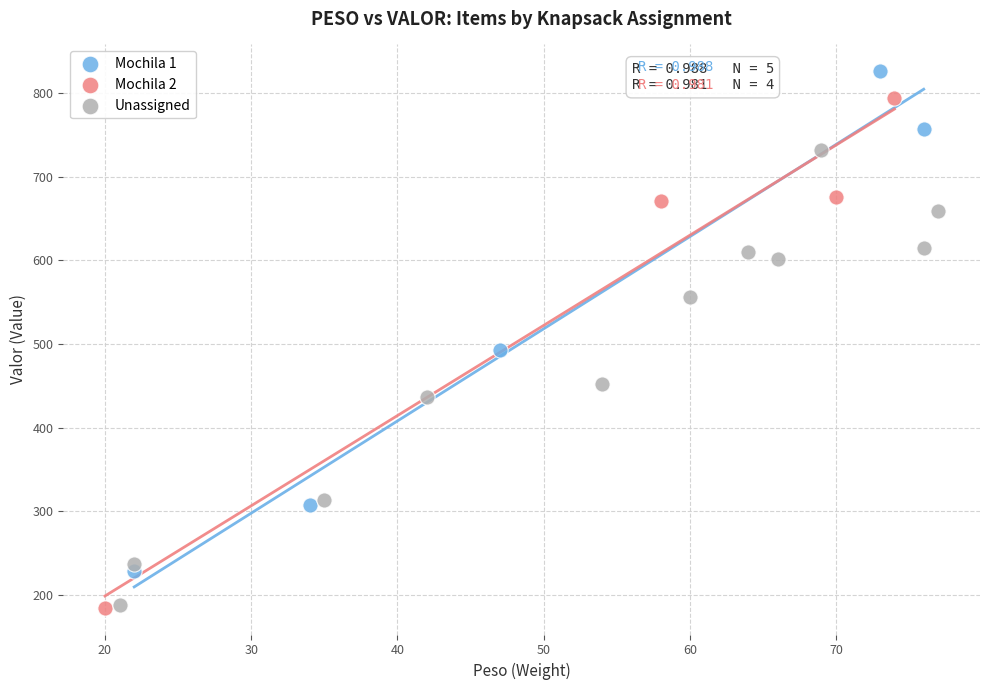

Which series contains the highest Y value?

Mochila 1